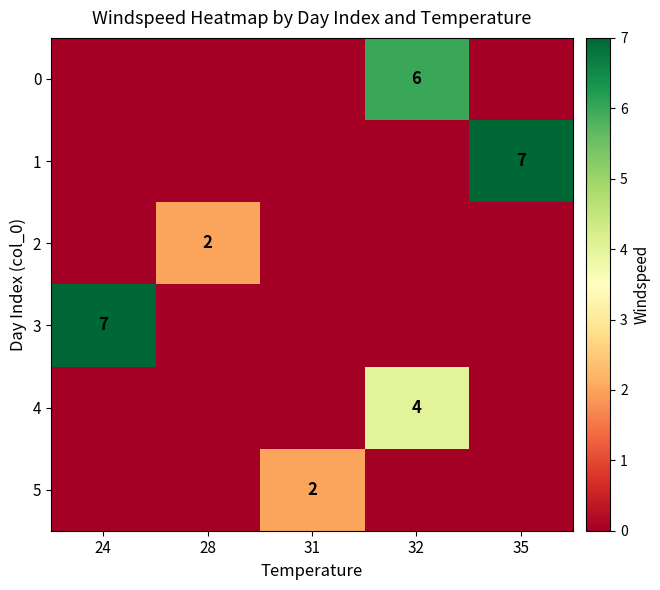

The 0 series shows 10 at 32. True or false?

False